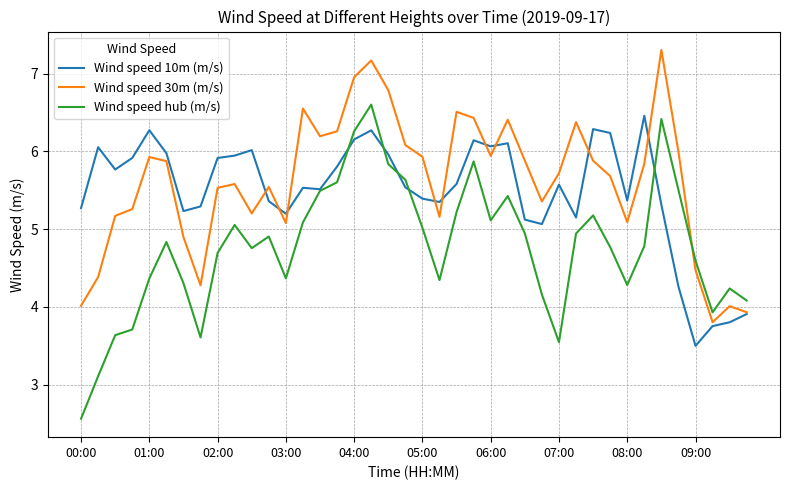

Which series has the largest range (max minus min)?

Wind speed hub (m/s)